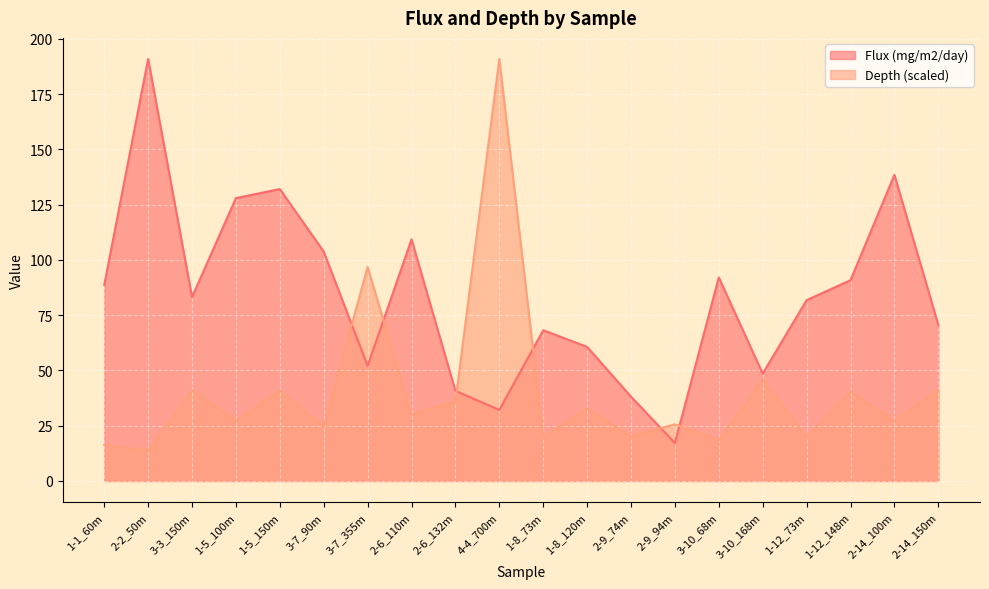

What is the approximate value of Depth at 4-4_700m?

190.9